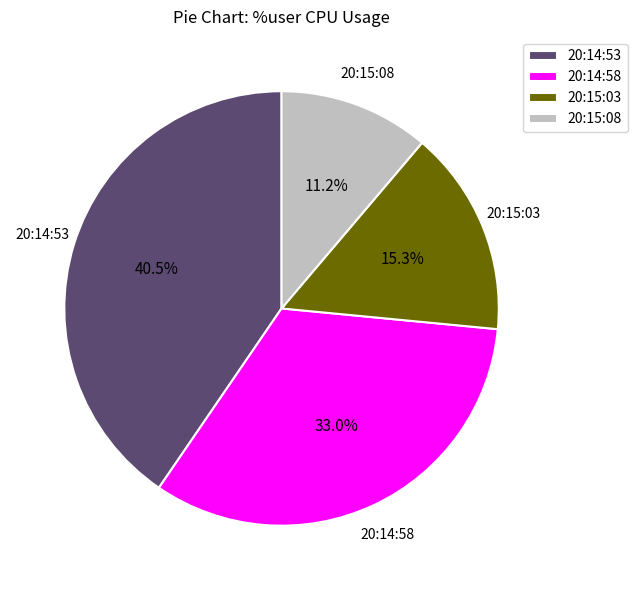

To the nearest percent, what portion does 20:14:58 represent?

33%